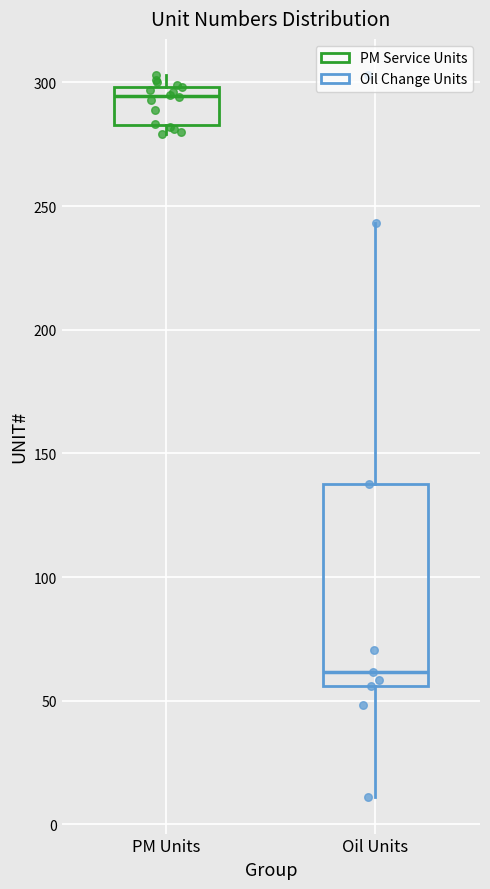

Reading left to right, transcribe this box plot: for each box, give where its median line is, the range the box spans, and where its two whiskers end, as read against the y-axis. The values are not printed on the chart, so give them approximately, as read against the axis.

PM Units: median 295, box 285 to 300, whiskers 280 to 305
Oil Units: median 60, box 55 to 140, whiskers 10 to 245